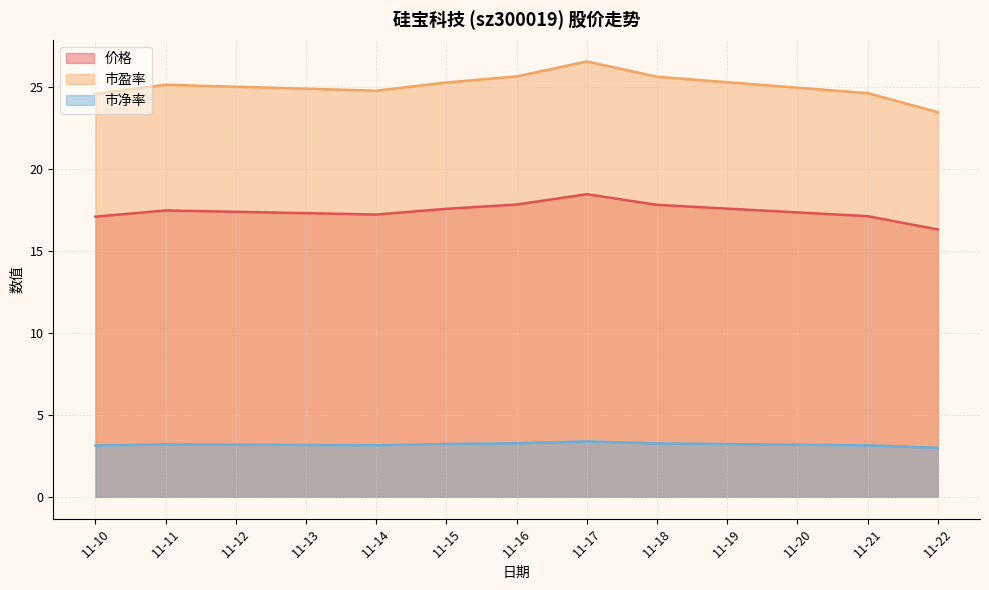

True or false: 价格 and 市盈率 cross at least once.

False